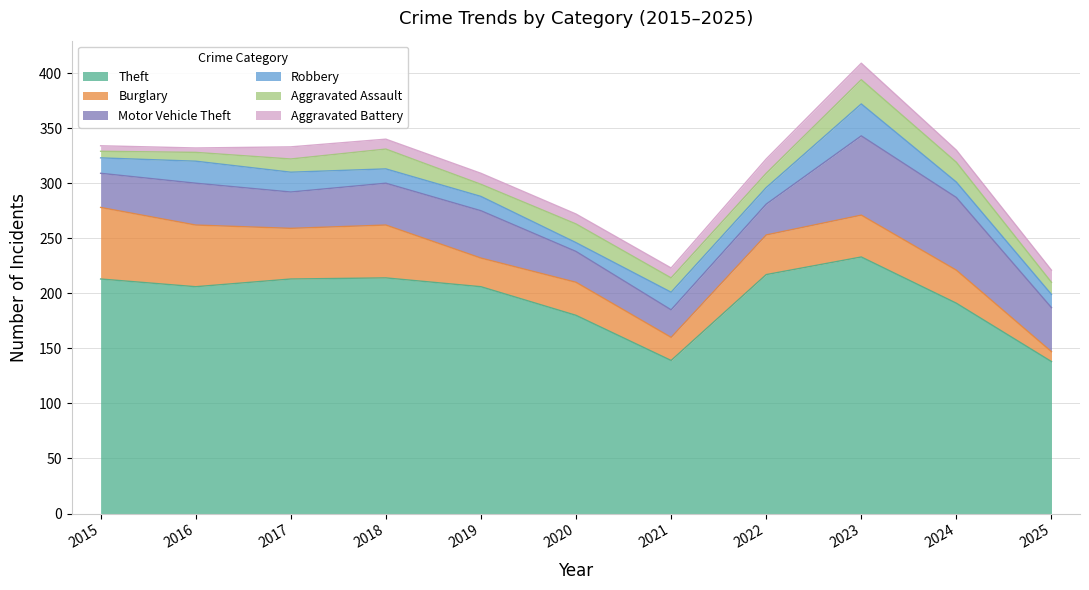

The Theft series shows 87 at 2025. True or false?

False